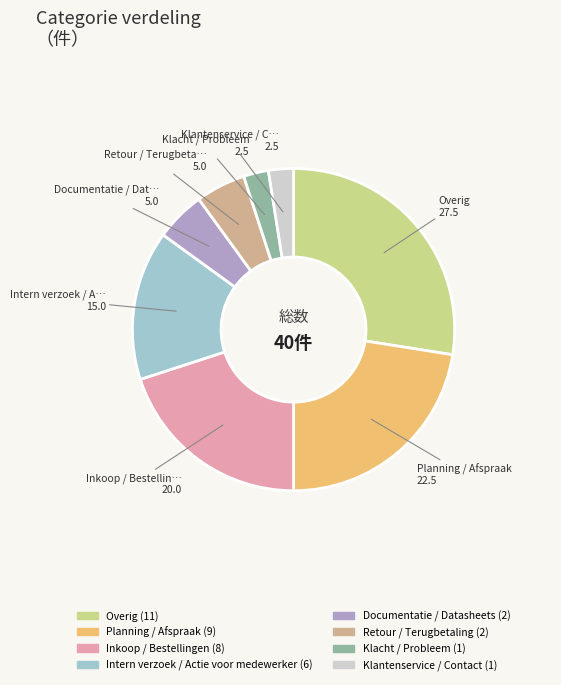

Which category has the biggest portion of the pie?

Overig